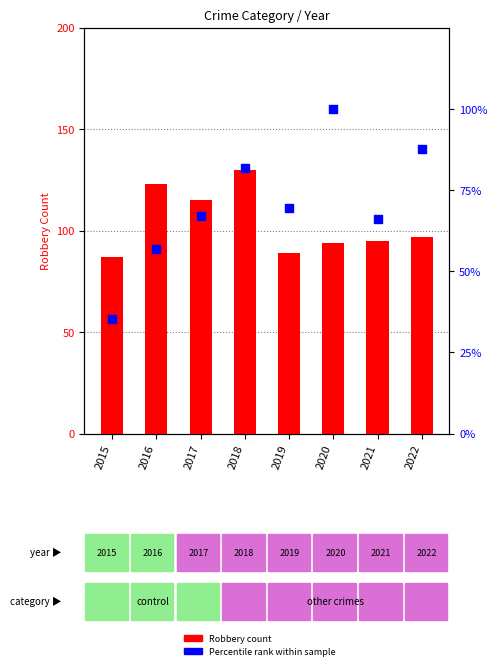

Is the value of Robbery count at 2017 greater than the value of Percentile rank within sample at 2016?

Yes